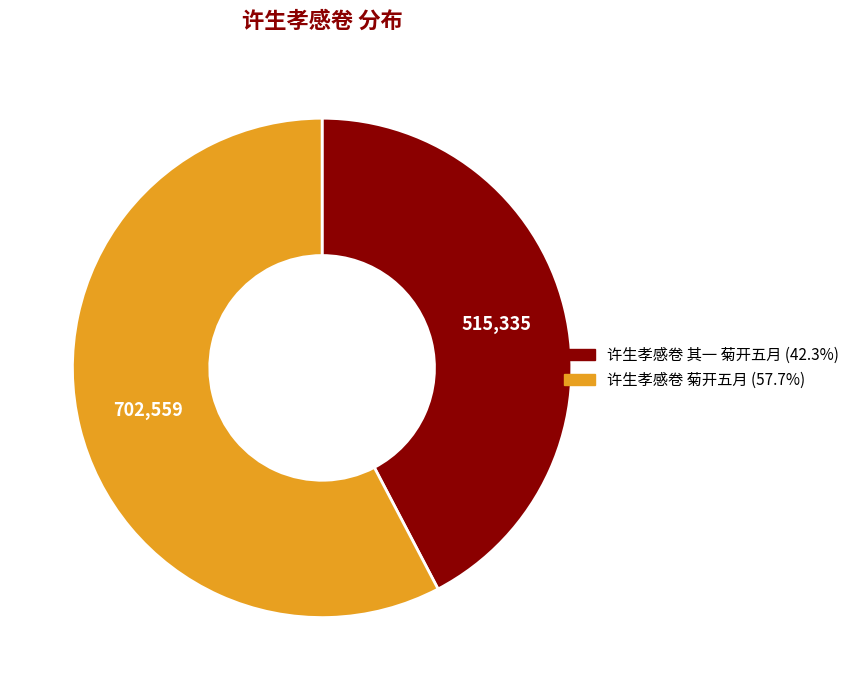

Which category has the smallest portion of the pie?

许生孝感卷 其一 菊开五月